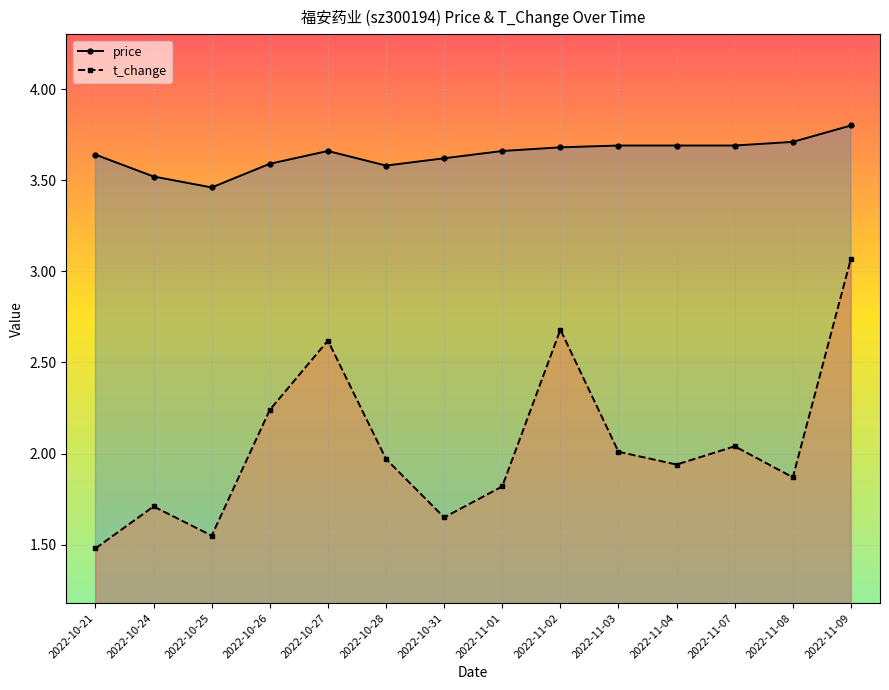

Is it true that t_change equals 2.0 at 2022-10-25?

False